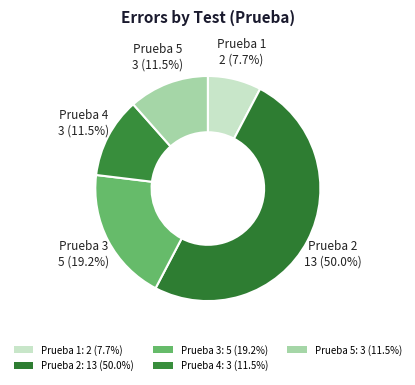

Is it true that Prueba 1 is 20% of the pie?

False